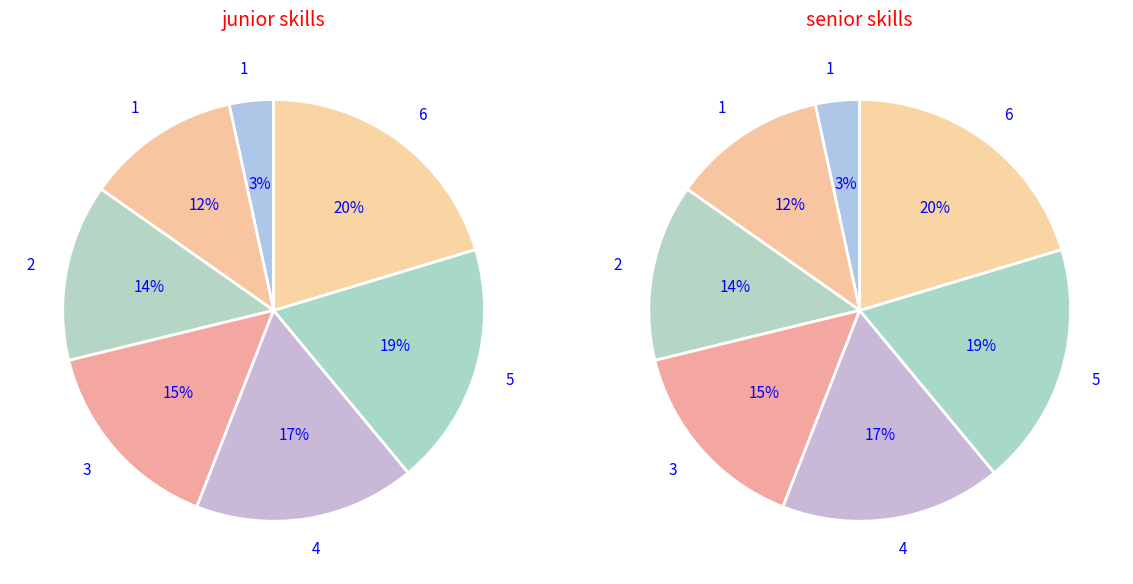

To the nearest percent, what is the average slice percentage?

14%